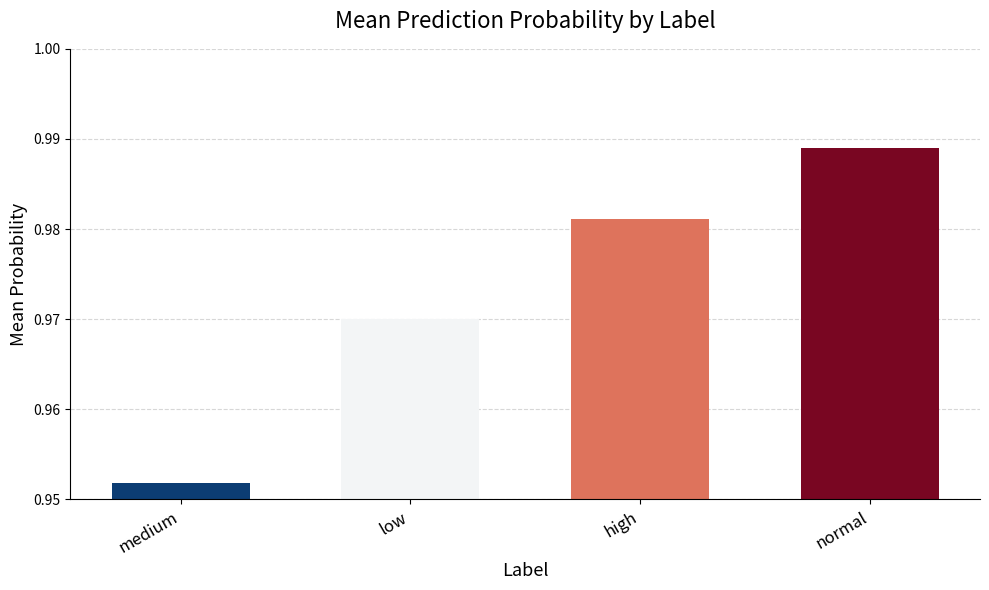

Is it true that the value at low is 0.5?

False